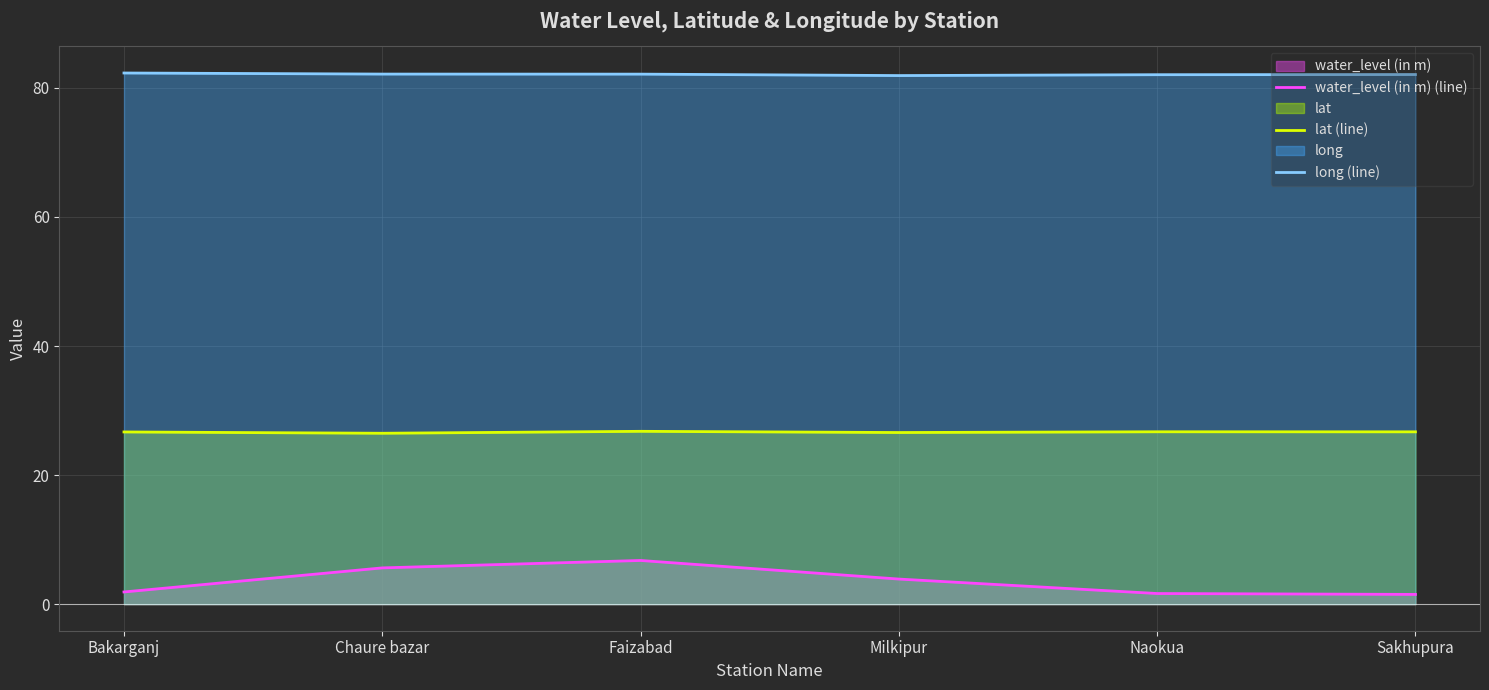

How many lines are shown in the chart?

3